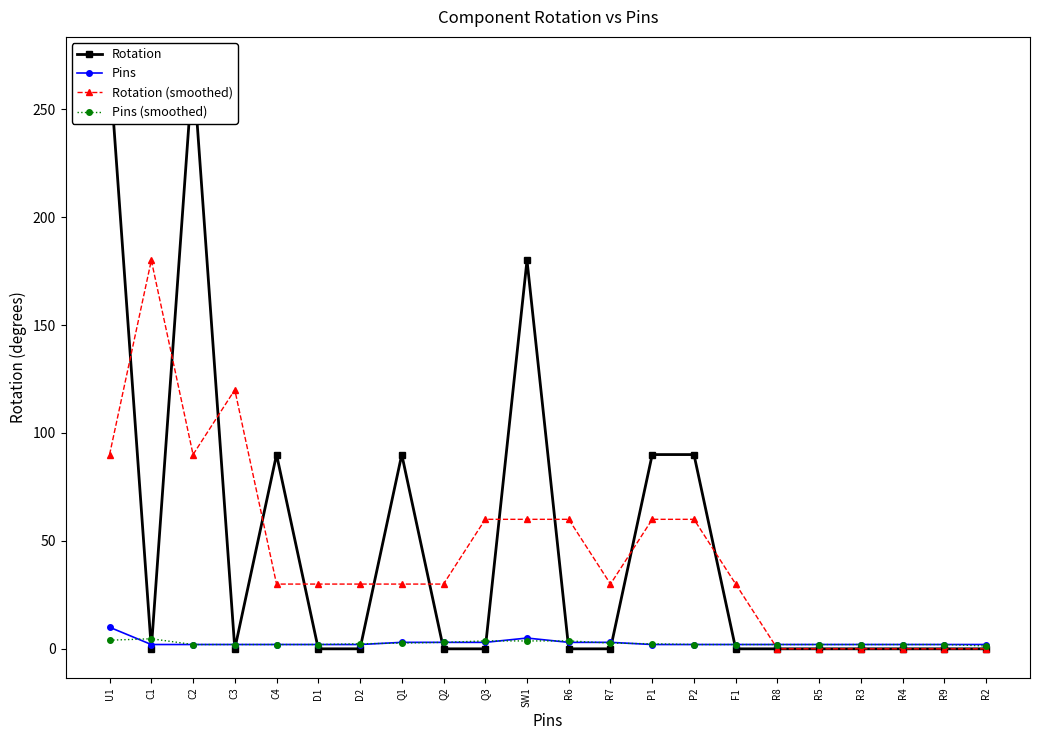

What is the maximum value shown in the chart?

270.0